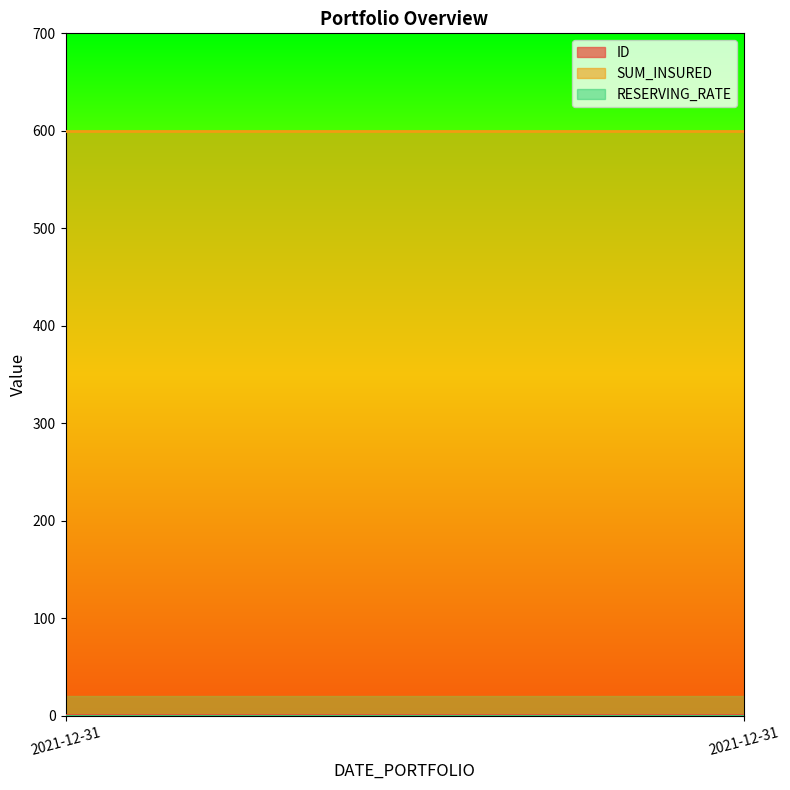

What is the value of the ID point at the 1st from the left?

1